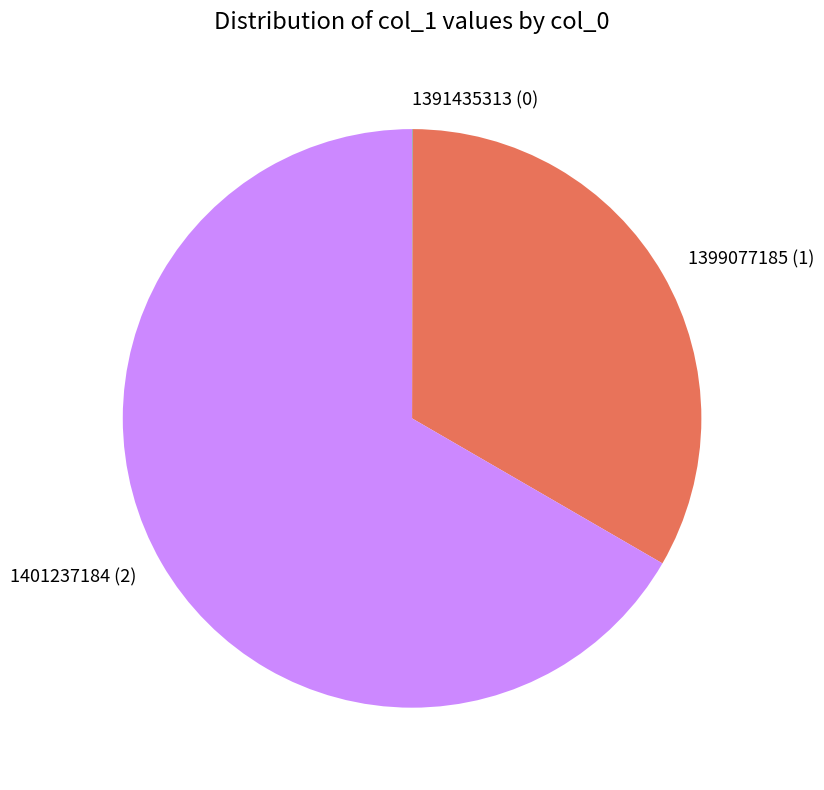

Which category has the biggest portion of the pie?

1401237184